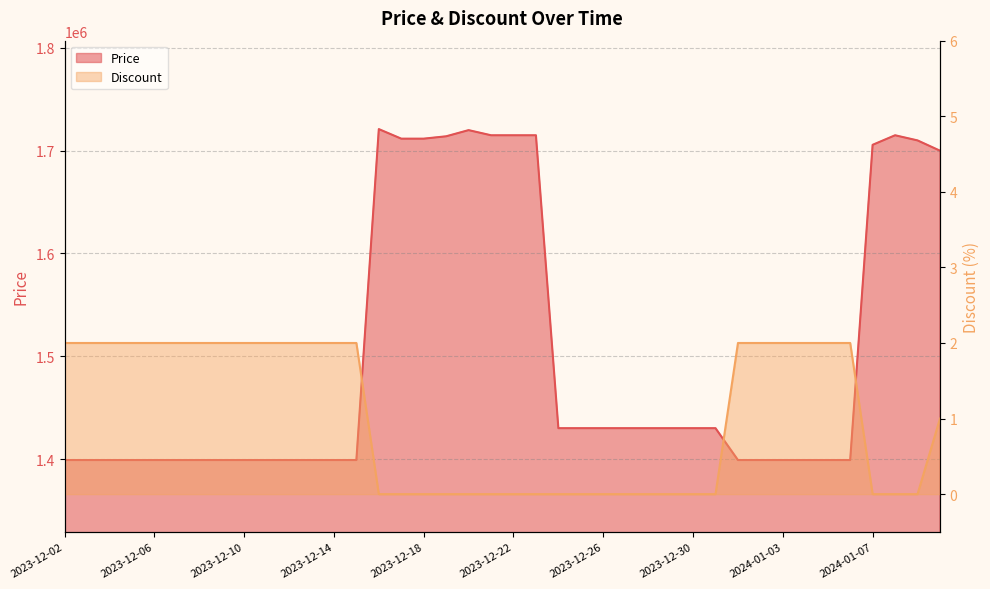

List the labels in order of Discount value, smallest first.

2023-12-16, 2023-12-17, 2023-12-18, 2023-12-19, 2023-12-20, 2023-12-21, 2023-12-22, 2023-12-23, 2023-12-24, 2023-12-25, 2023-12-26, 2023-12-27, 2023-12-28, 2023-12-29, 2023-12-30, 2023-12-31, 2024-01-07, 2024-01-08, 2024-01-09, 2024-01-10, 2023-12-02, 2023-12-03, 2023-12-04, 2023-12-05, 2023-12-06, 2023-12-07, 2023-12-08, 2023-12-09, 2023-12-10, 2023-12-11, 2023-12-12, 2023-12-13, 2023-12-14, 2023-12-15, 2024-01-01, 2024-01-02, 2024-01-03, 2024-01-04, 2024-01-05, 2024-01-06